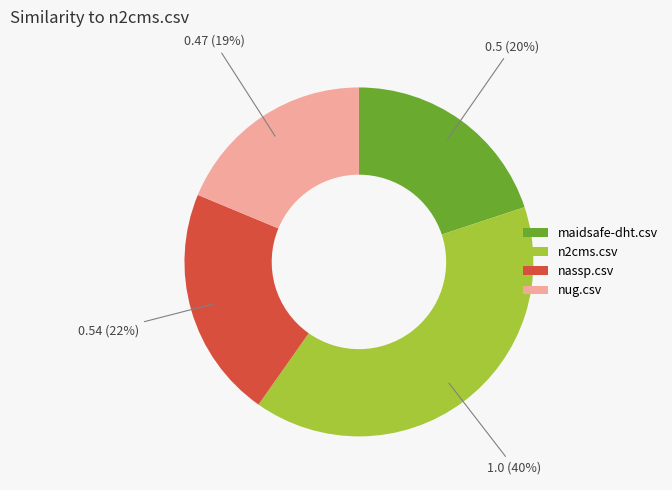

What is the largest slice in the pie chart?

n2cms.csv